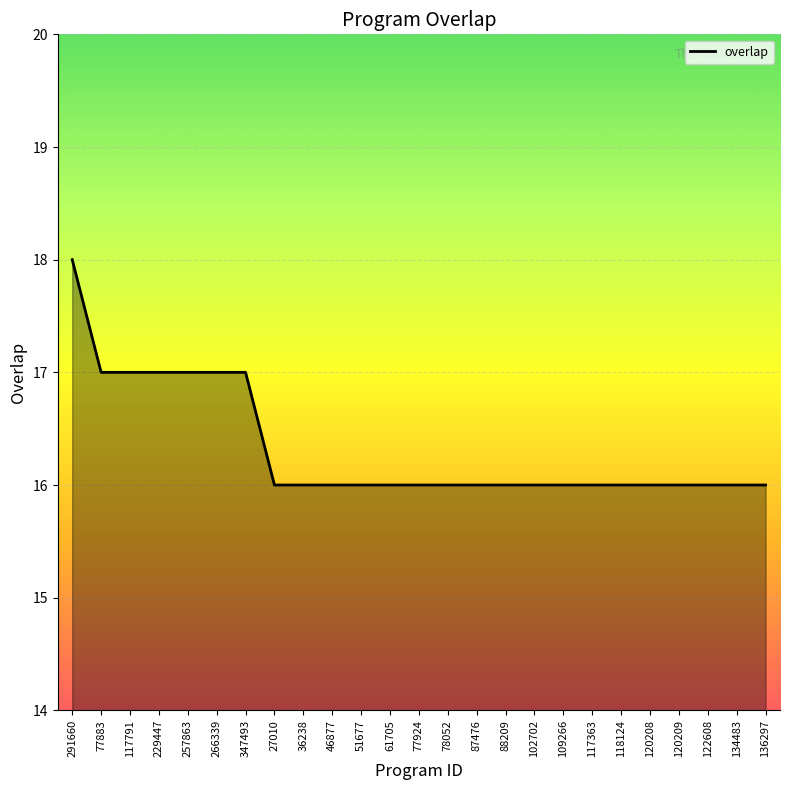

Reading right to left, list all the values displayed in this chart.

136297=16	134483=16	122608=16	120209=16	120208=16	118124=16	117363=16	109266=16	102702=16	88209=16	87476=16	78052=16	77924=16	61705=16	51677=16	46877=16	36238=16	27010=16	347493=17	266339=17	257863=17	229447=17	117791=17	77883=17	291660=18